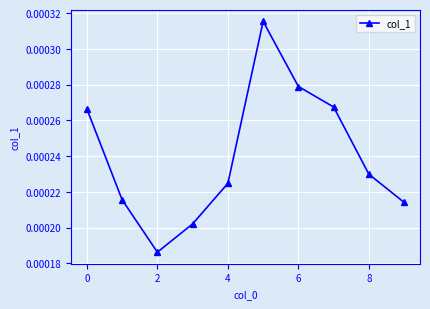

Count the values in the range 0 to 1.

10